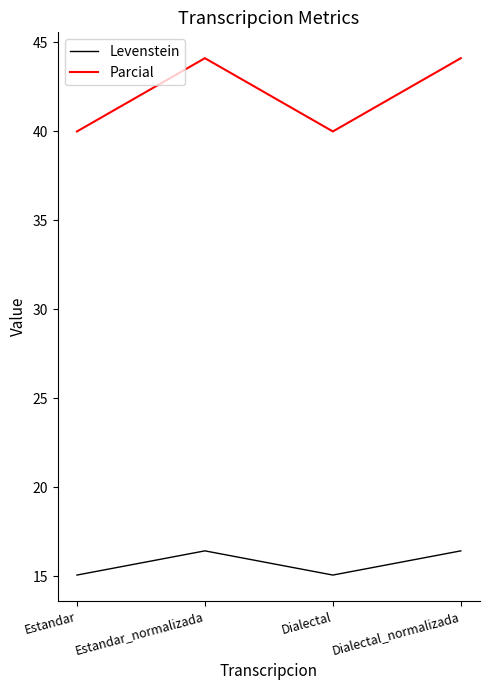

Which series has the widest spread of values?

Parcial